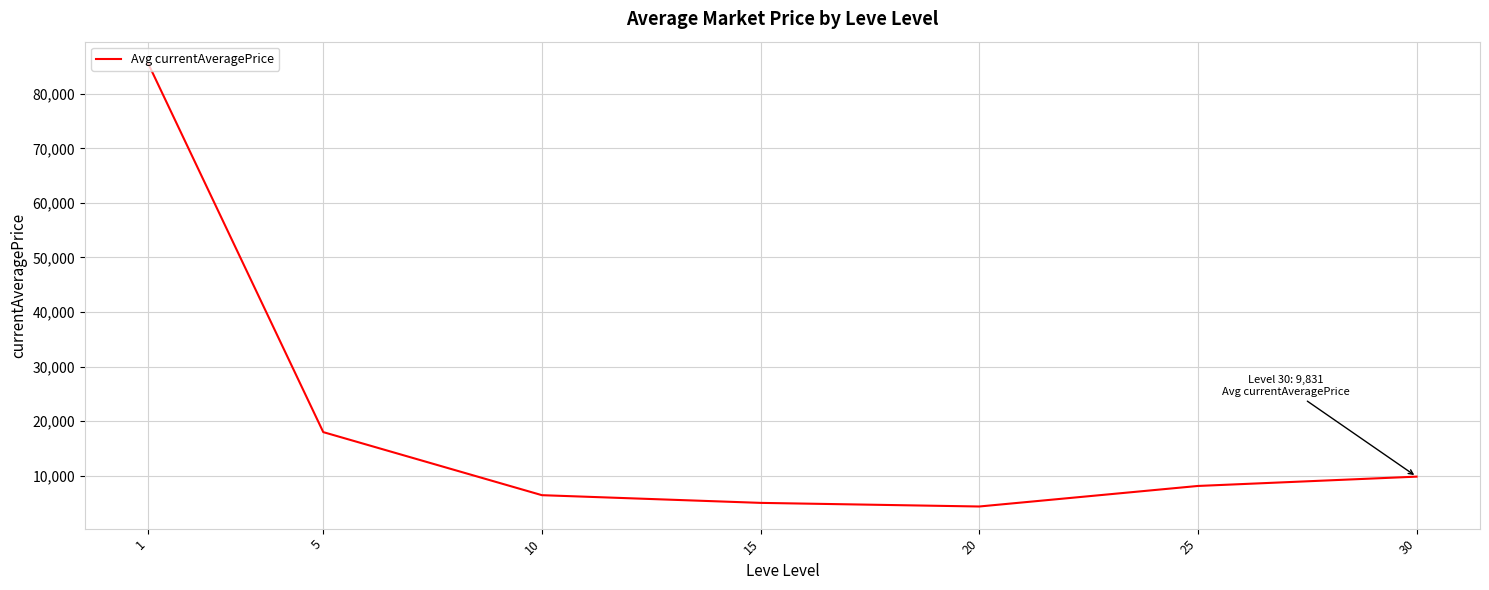

What is the ratio of the value at 5 to the value at 20?

4.1